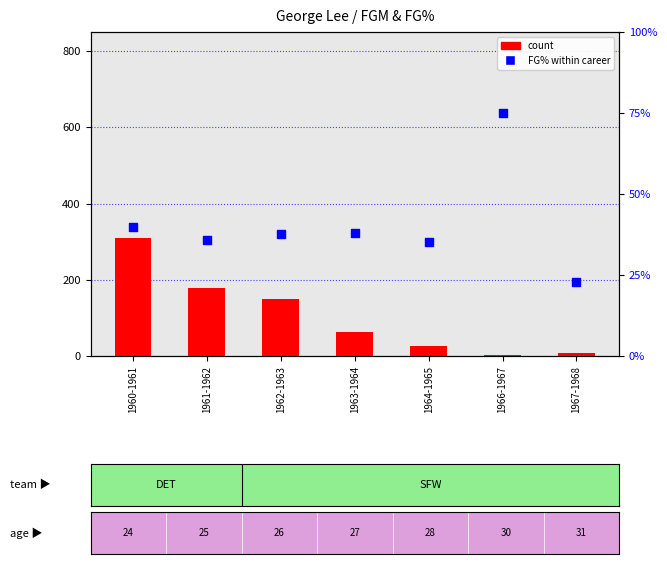

Is the value of count at 1962-1963 greater than the value of FG% (field goal percentage) at 1966-1967?

Yes